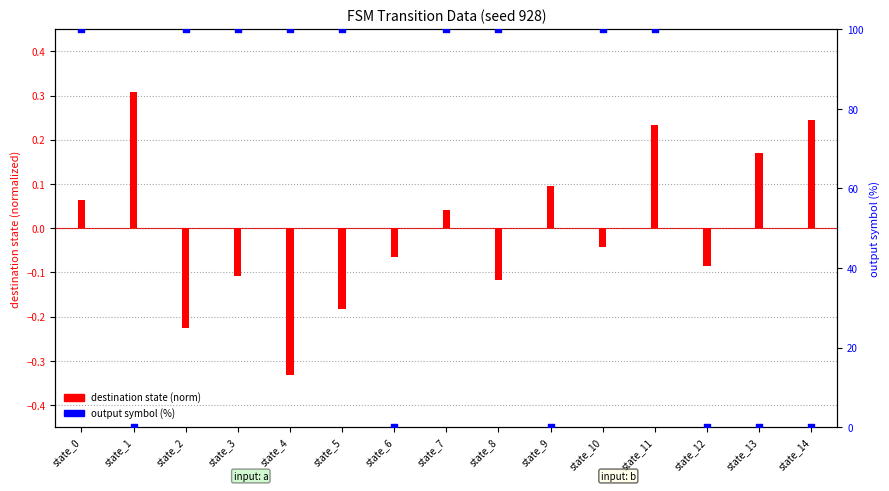

Which series contains the lowest Y value?

destination state (norm)